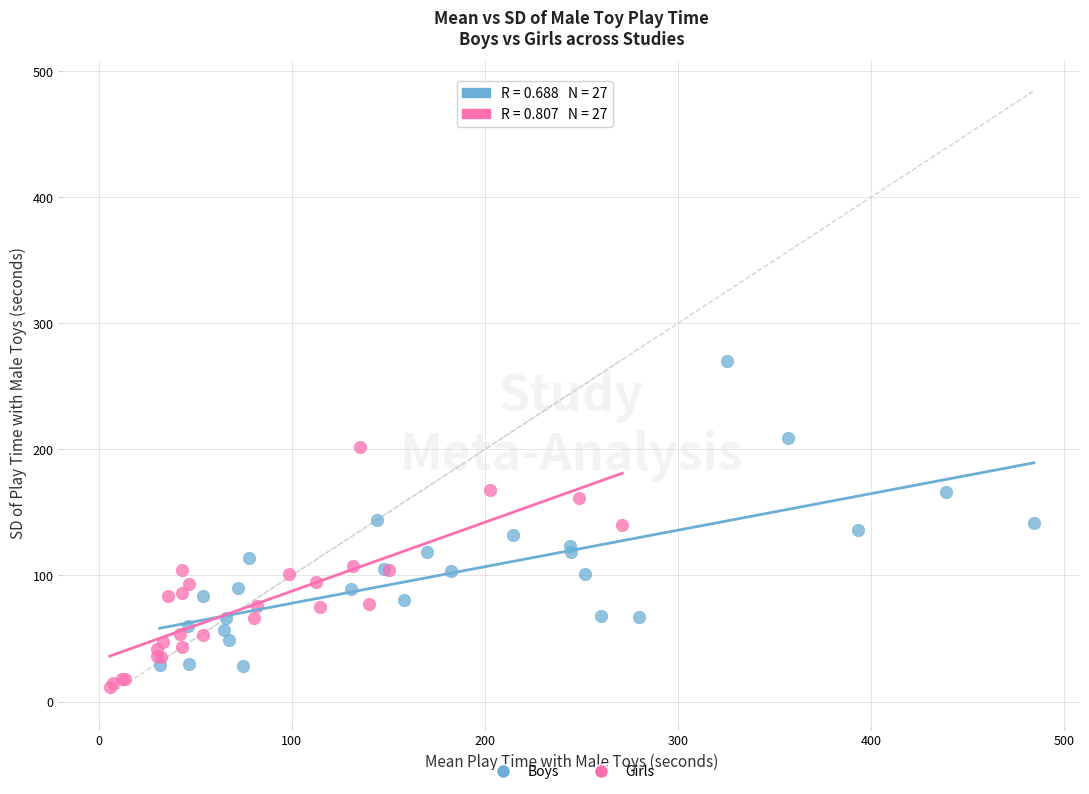

Which series contains the highest Y value?

Boys